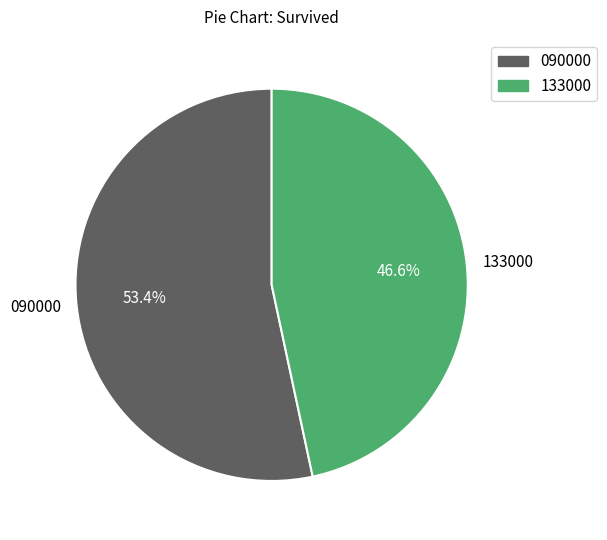

What is the smallest slice in the pie chart?

133000